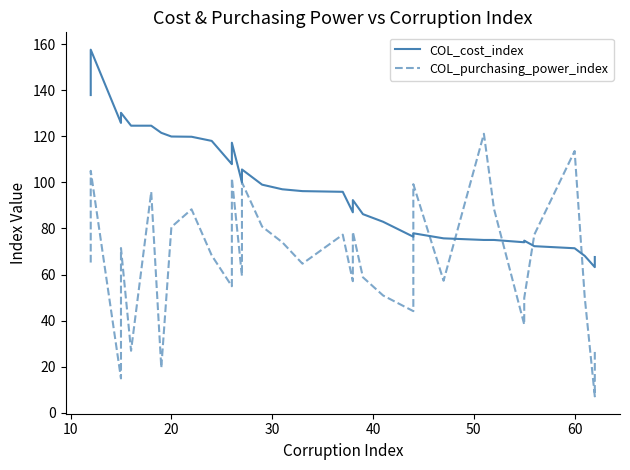

How many intersections are there between COL_purchasing_power_index and COL_cost_index?

6